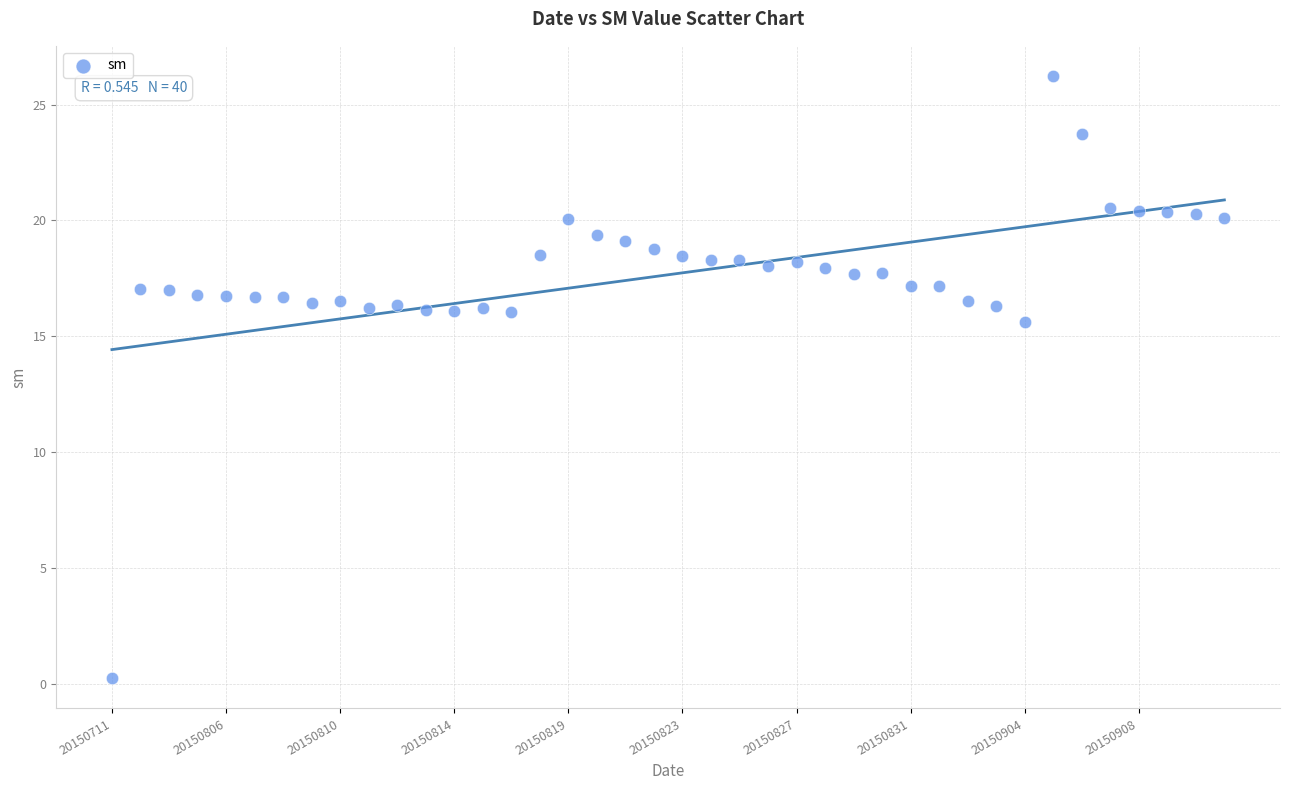

What Y value in the scatter plot is closest to 13?

15.6